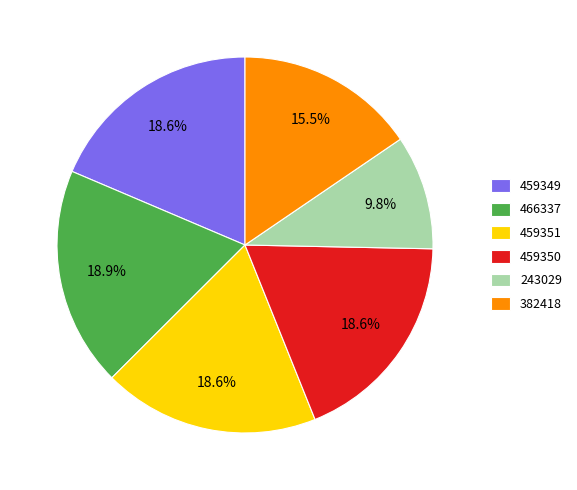

Does any single category account for the majority?

No